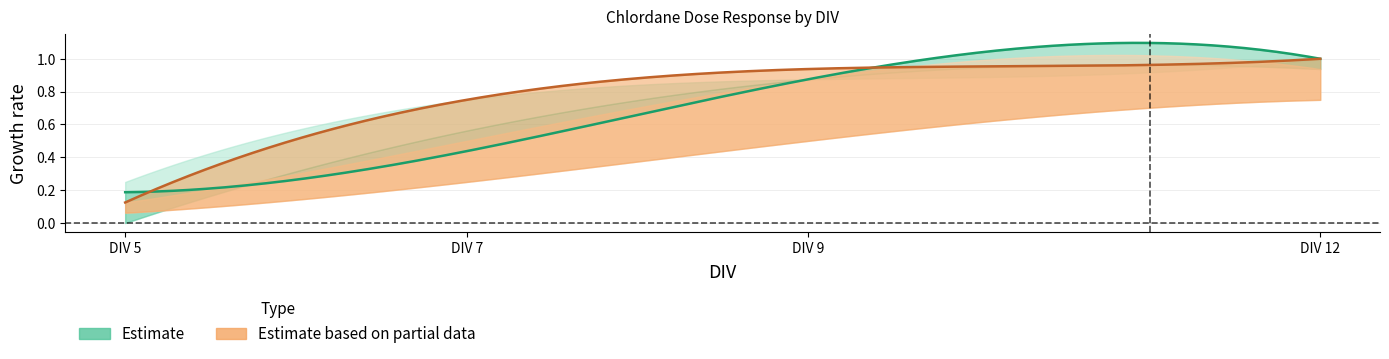

What is the difference between the Chlordane - 0.3 uM values at 5 and 9?

0.7